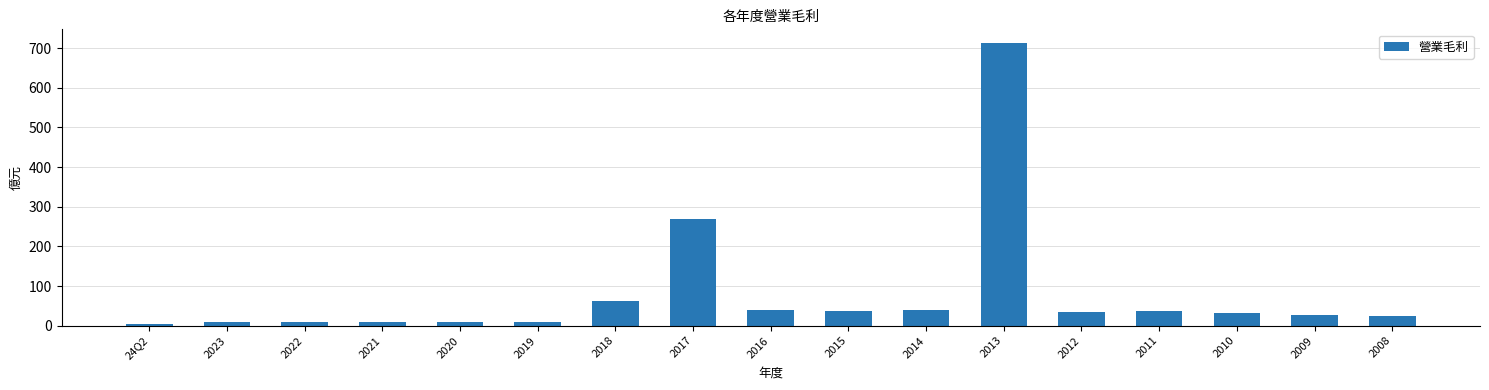

The chart shows a value of 9.1 at 2019. True or false?

True